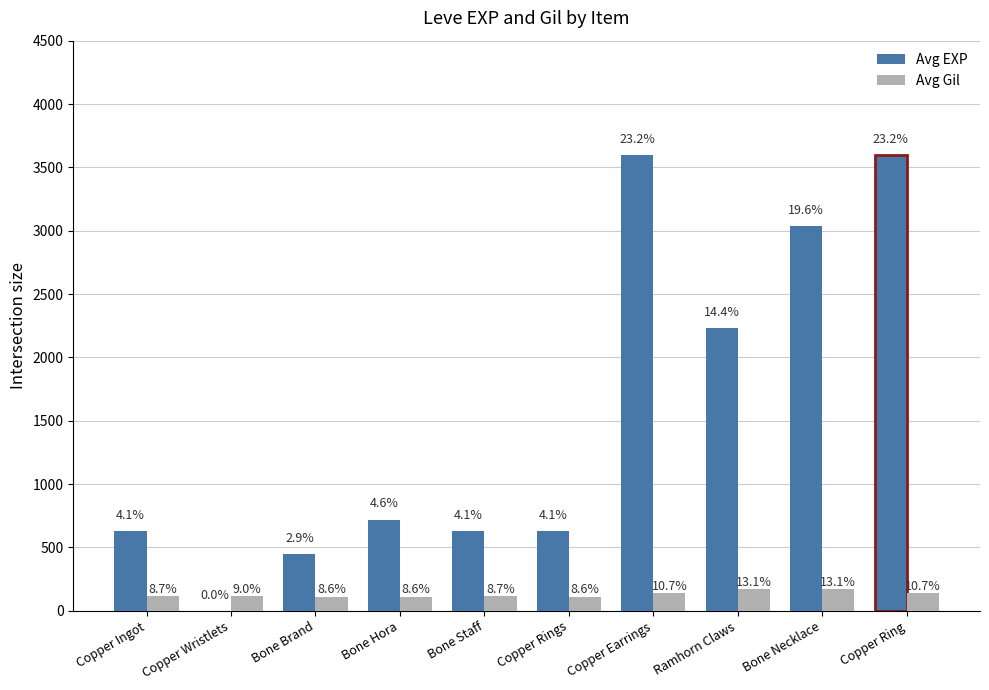

What is the value of the Avg Gil bar at the 6th from the left?

112